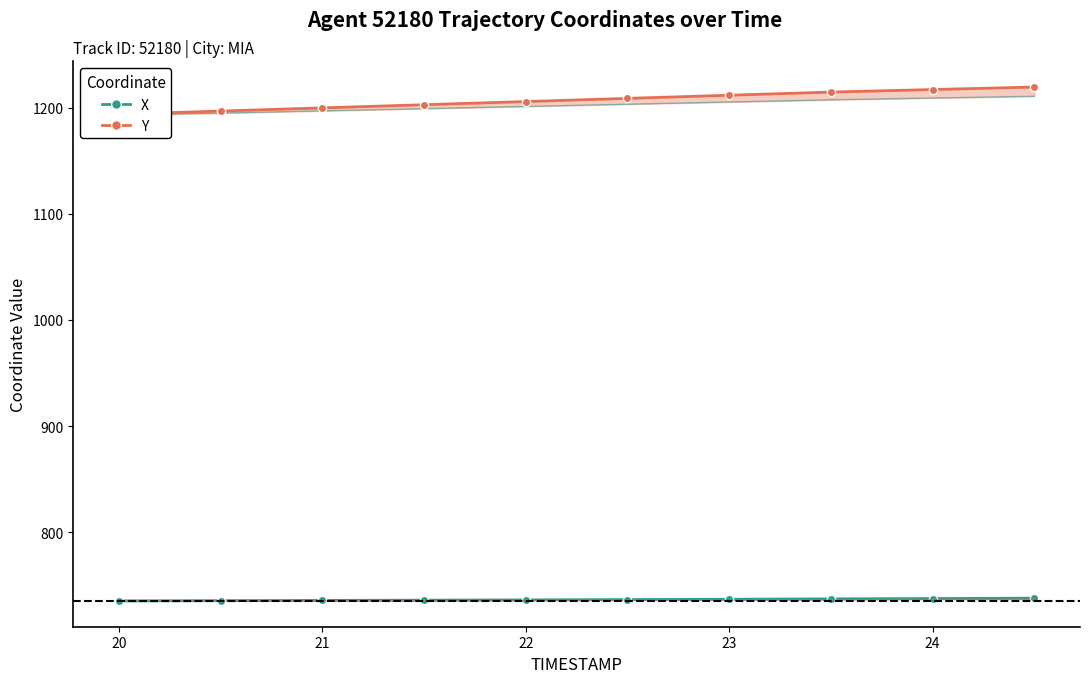

What is the greatest value displayed?

1219.5